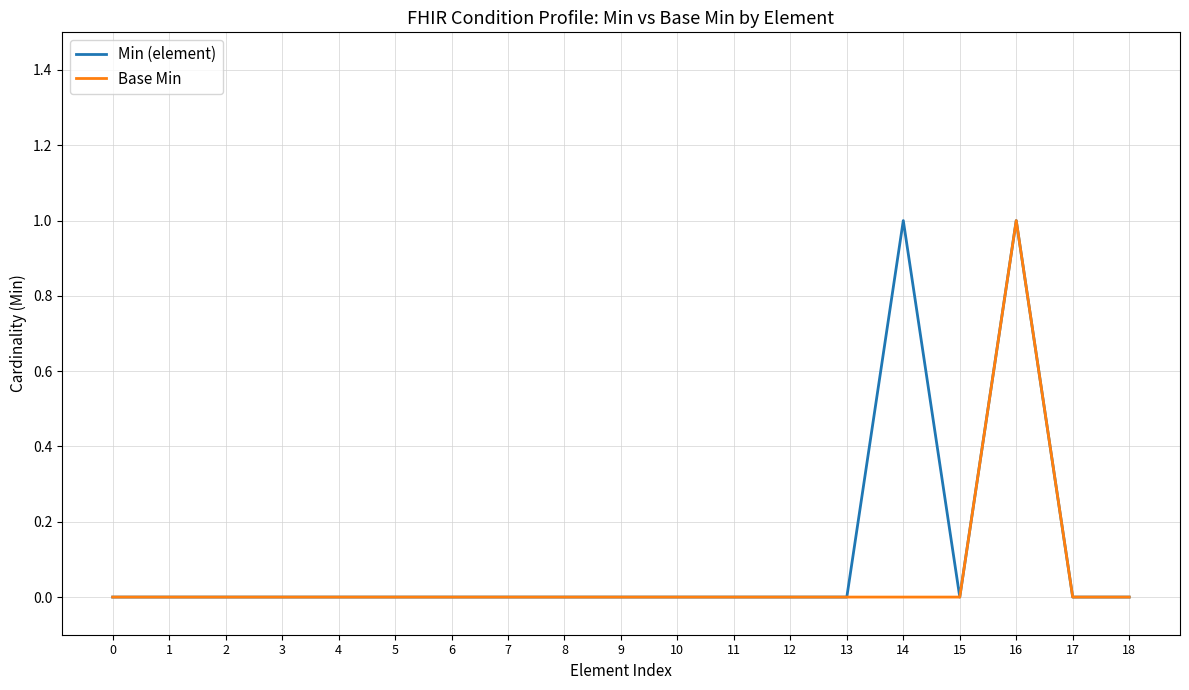

Reading left to right, what are all the values shown in this chart?

Min (element): 0	0	0	0	0	0	0	0	0	0	0	0	0	0	1	0	1	0	0
Base Min: 0	0	0	0	0	0	0	0	0	0	0	0	0	0	0	0	1	0	0